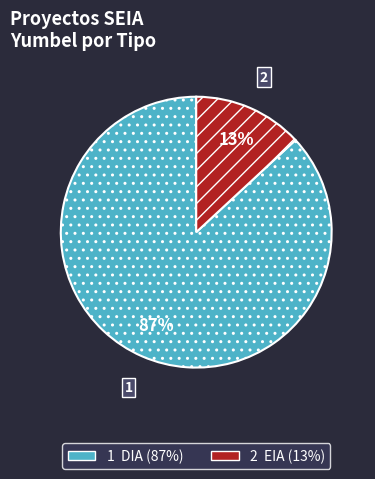

Is there a majority slice in this chart?

Yes